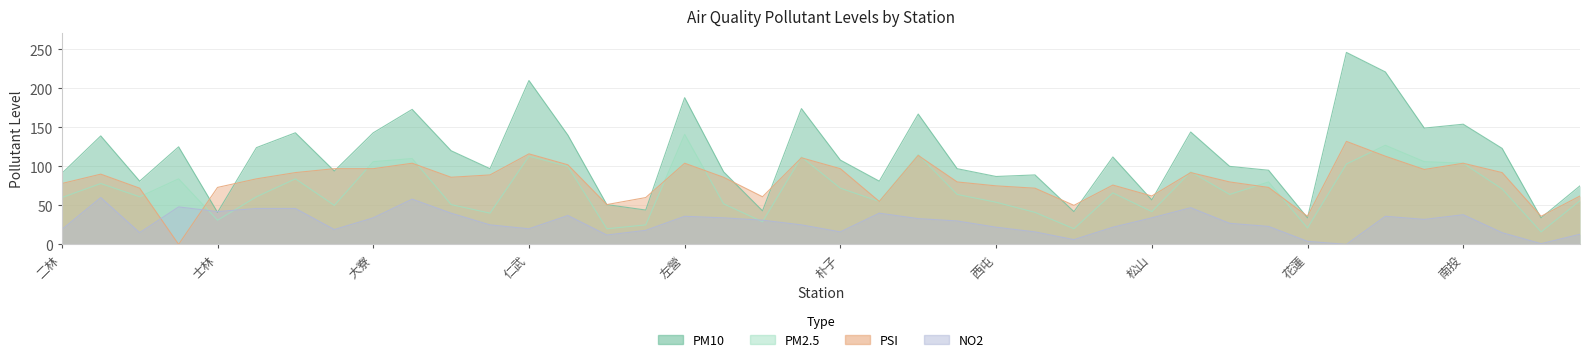

Where do PM2.5 and PSI first cross each other?

三義 and 土城